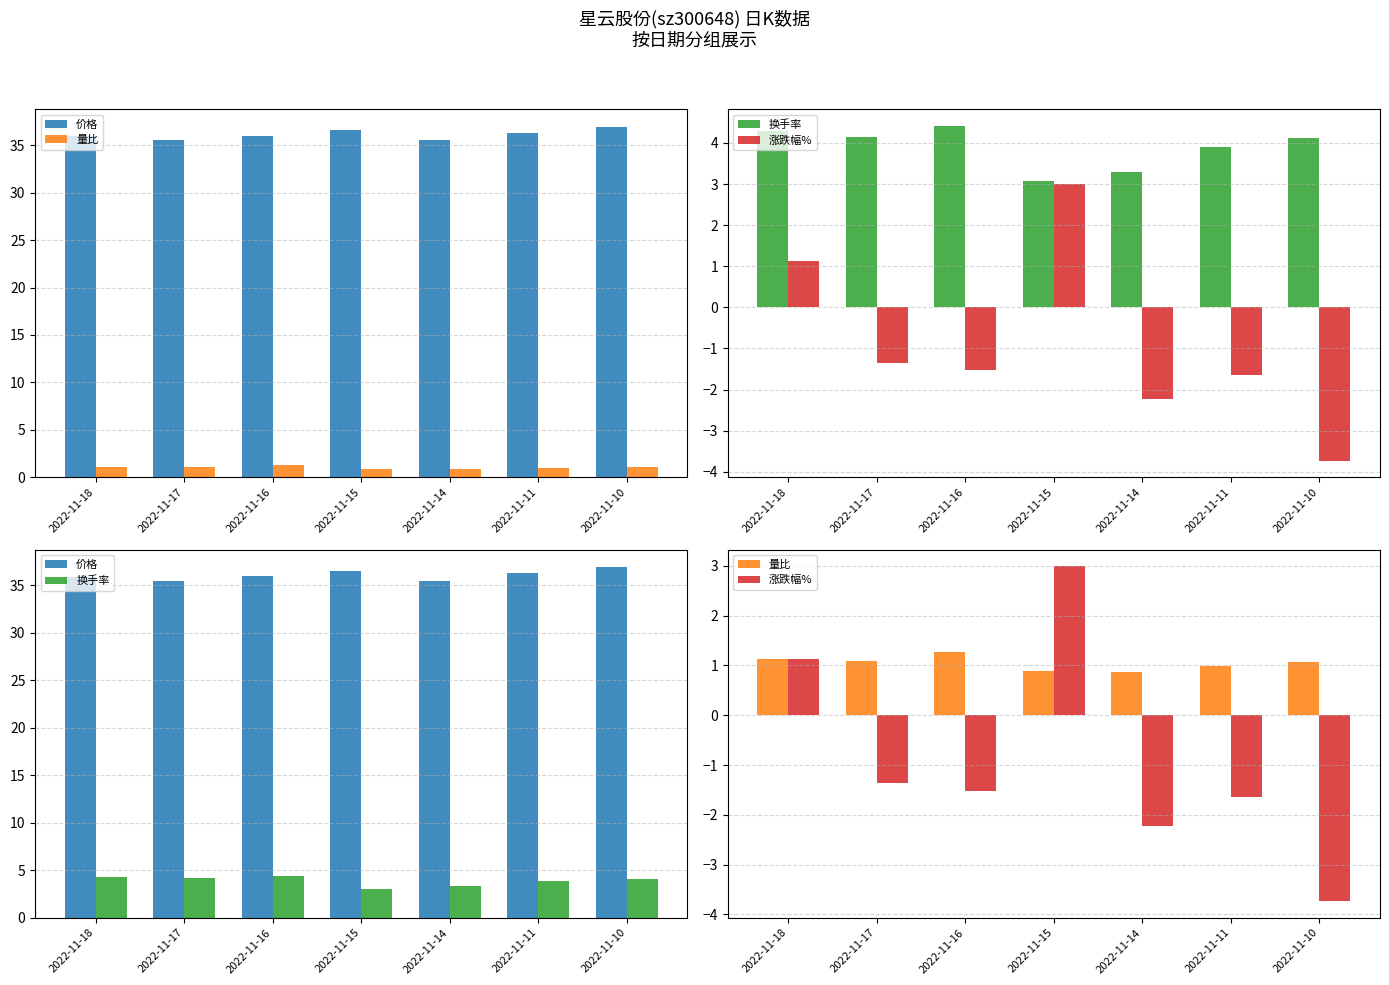

Reading left to right, list all the values displayed in this chart.

价格: 2022-11-18=35.9	2022-11-17=35.5	2022-11-16=36.0	2022-11-15=36.6	2022-11-14=35.5	2022-11-11=36.3	2022-11-10=36.9
量比: 2022-11-18=1.1	2022-11-17=1.1	2022-11-16=1.3	2022-11-15=0.9	2022-11-14=0.9	2022-11-11=1.0	2022-11-10=1.1
换手率: 2022-11-18=4.3	2022-11-17=4.1	2022-11-16=4.4	2022-11-15=3.1	2022-11-14=3.3	2022-11-11=3.9	2022-11-10=4.1
涨跌幅%: 2022-11-18=1.1	2022-11-17=-1.4	2022-11-16=-1.5	2022-11-15=3.0	2022-11-14=-2.2	2022-11-11=-1.6	2022-11-10=-3.7